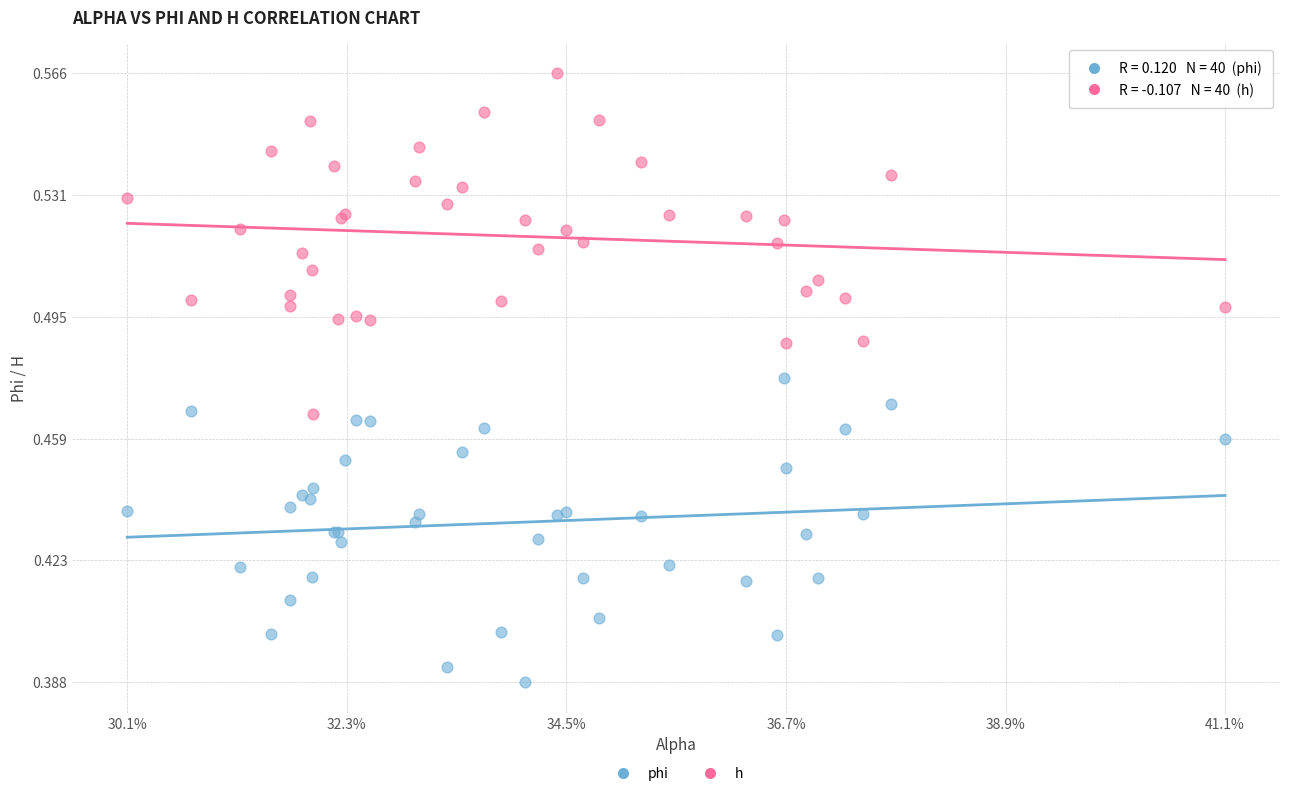

Which series reaches the minimum Y coordinate?

phi